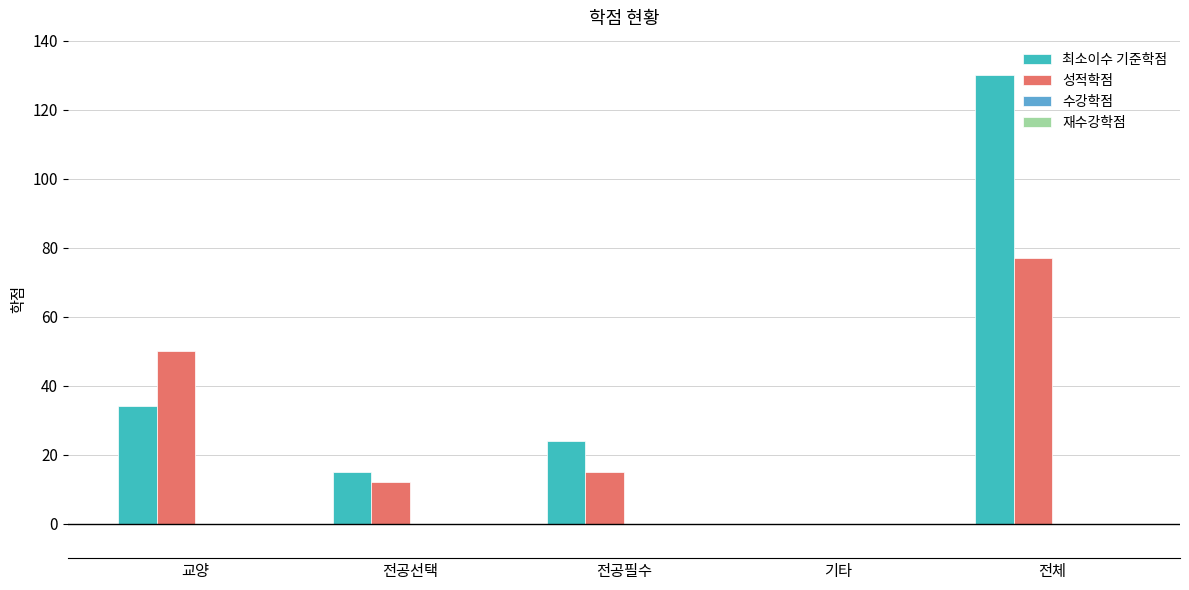

At which category is the sum across all series the highest?

전체